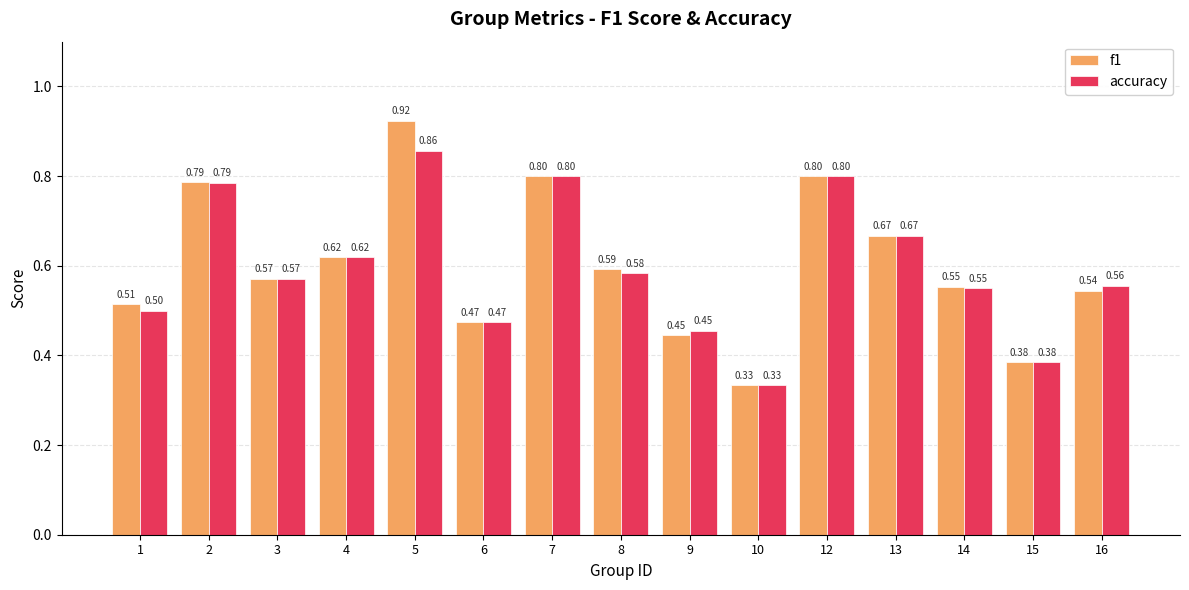

Rank the series by their maximum value, from highest to lowest.

f1, accuracy